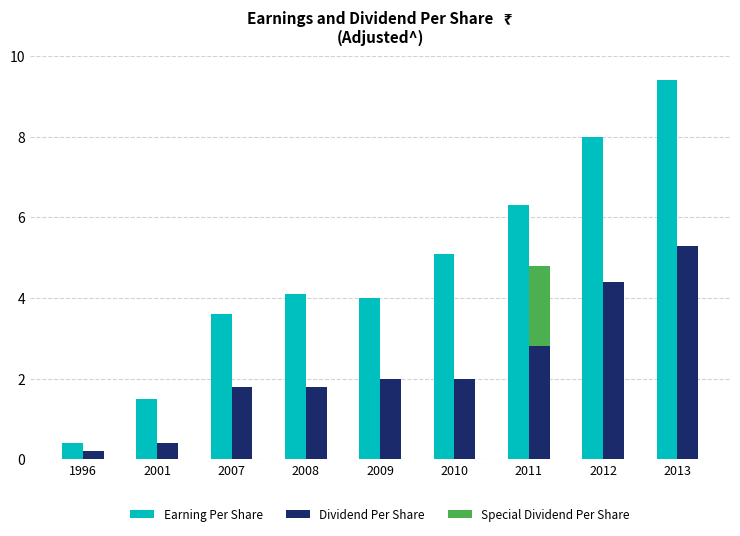

Which series changed the most between 2009 and 2011?

Earning Per Share